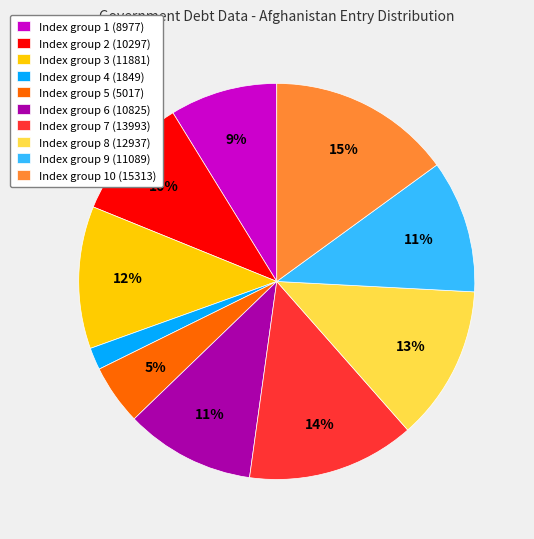

Is it true that Index group 5 (5017) is 5% of the pie?

True